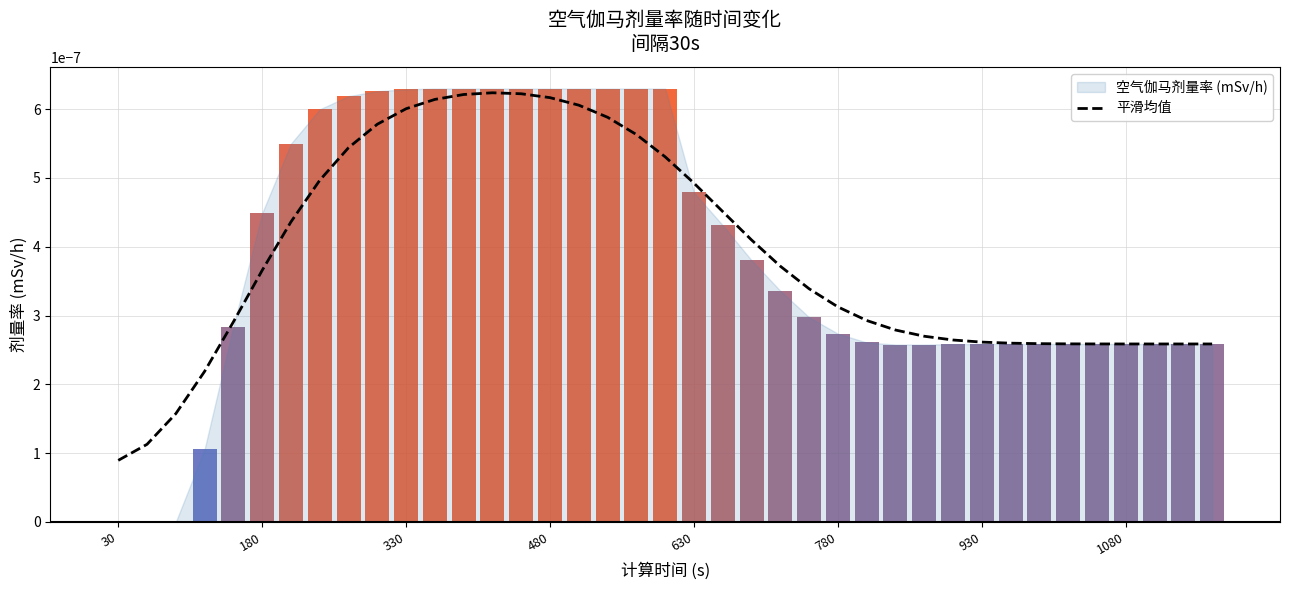

Where is the data nearest to the value 0?

30